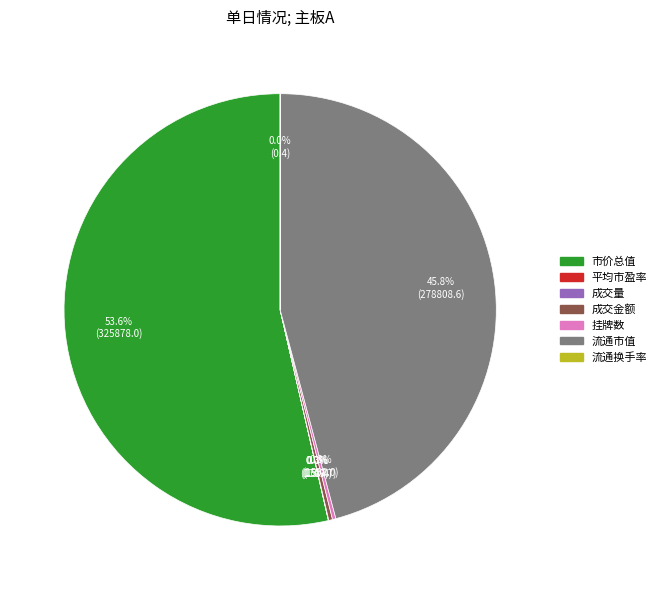

Does 市价总值 represent more than half of the total?

Yes